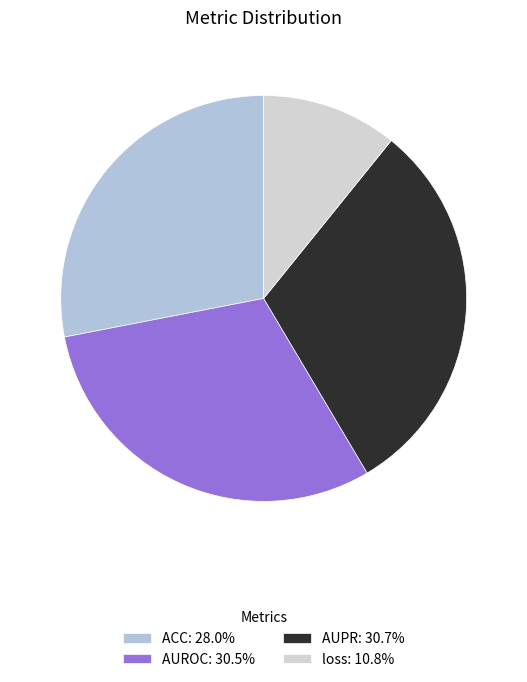

Does any single category account for the majority?

No